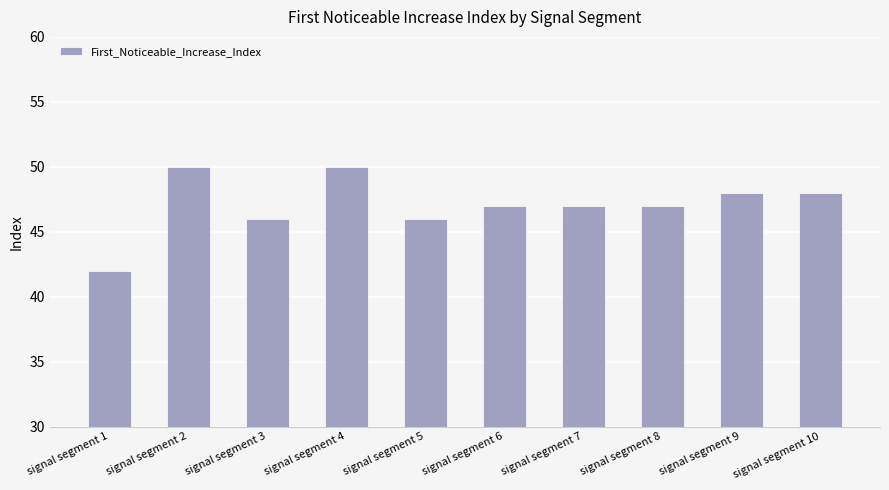

What is the ratio of the value at signal segment 4 to the value at signal segment 8?

1.1